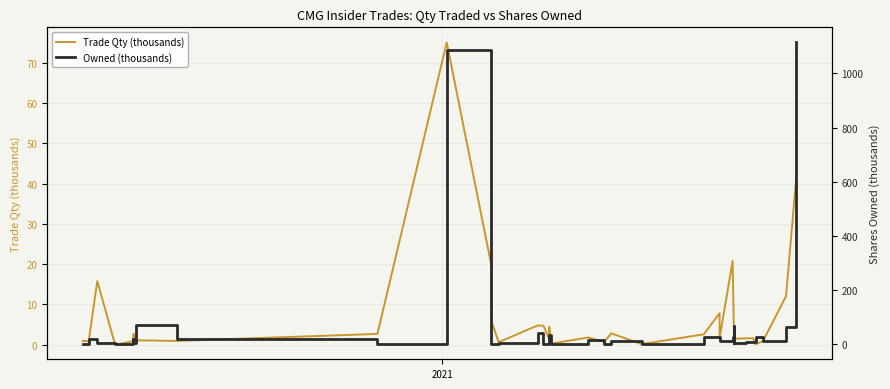

Where does the Owned (thousands) series first go above 11?

2021